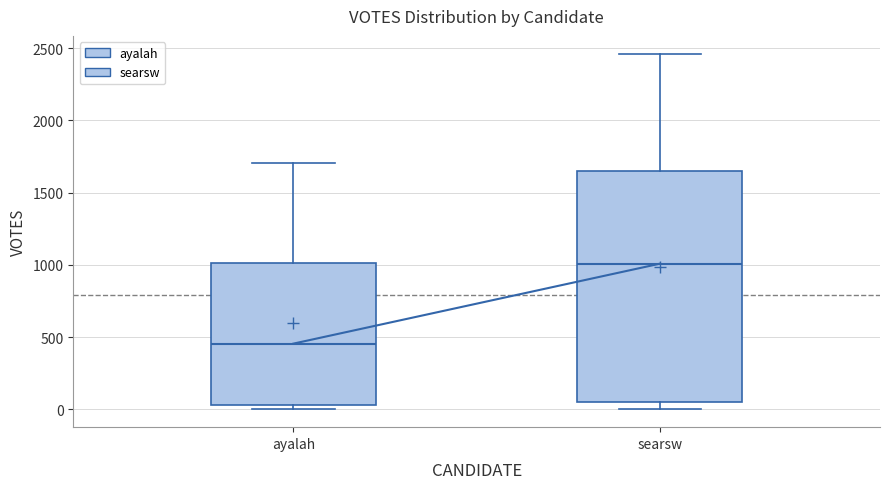

Which box is the tallest, from its lower edge to its upper edge?

searsw